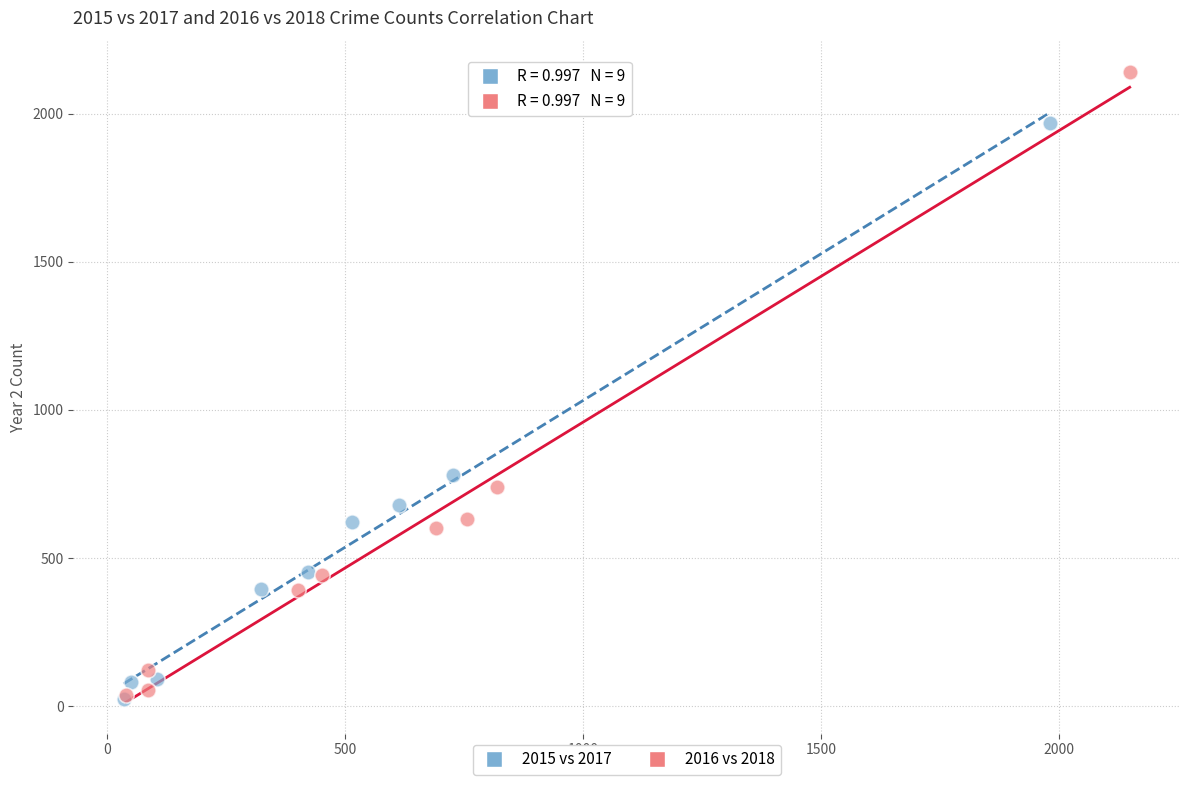

What are all the series names shown in the legend?

2015 vs 2017, 2016 vs 2018